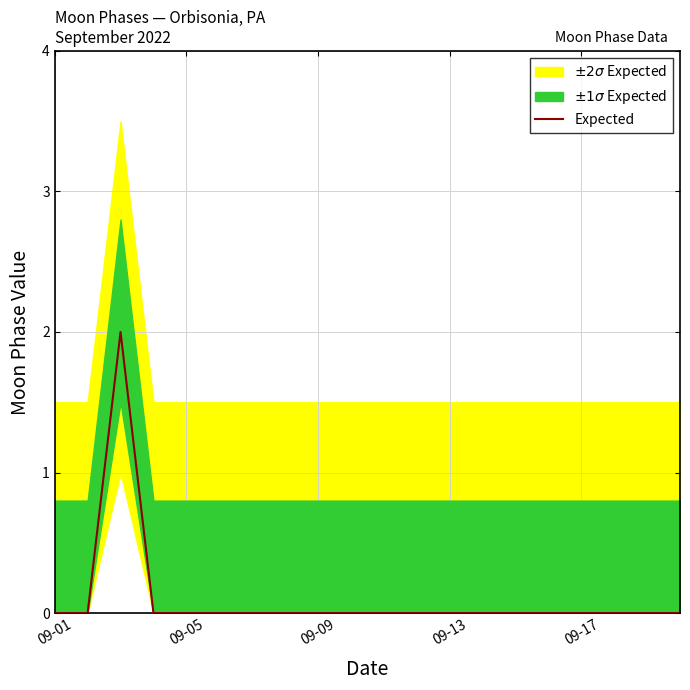

True or false: Expected has a value of 0 at 09-13.

True